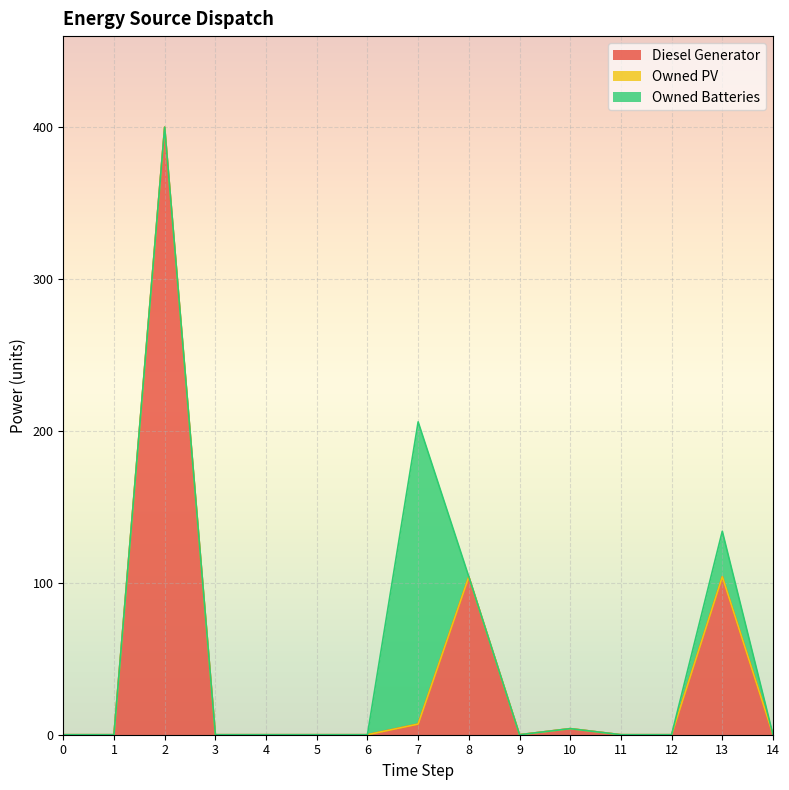

Which series has the widest spread of values?

Diesel Generator